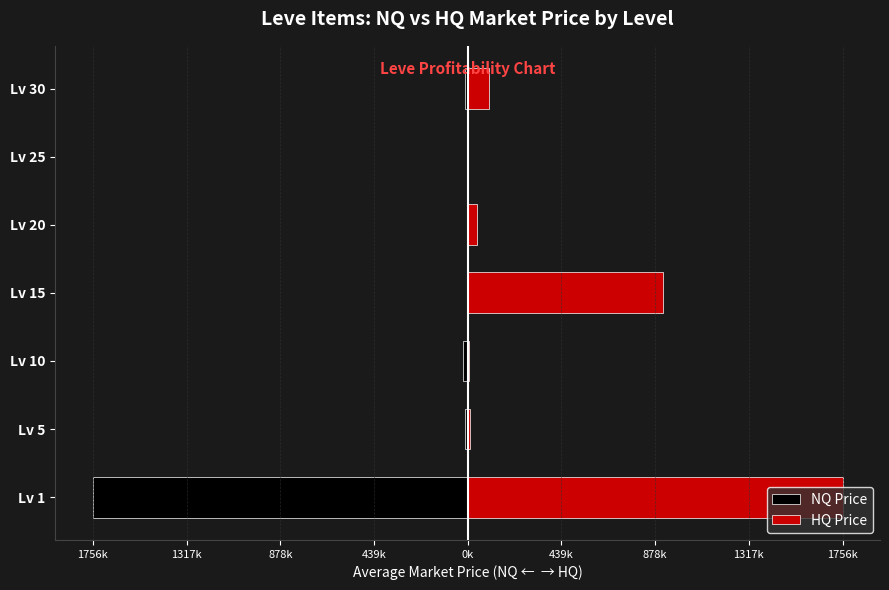

How many categories are shown in the chart?

7